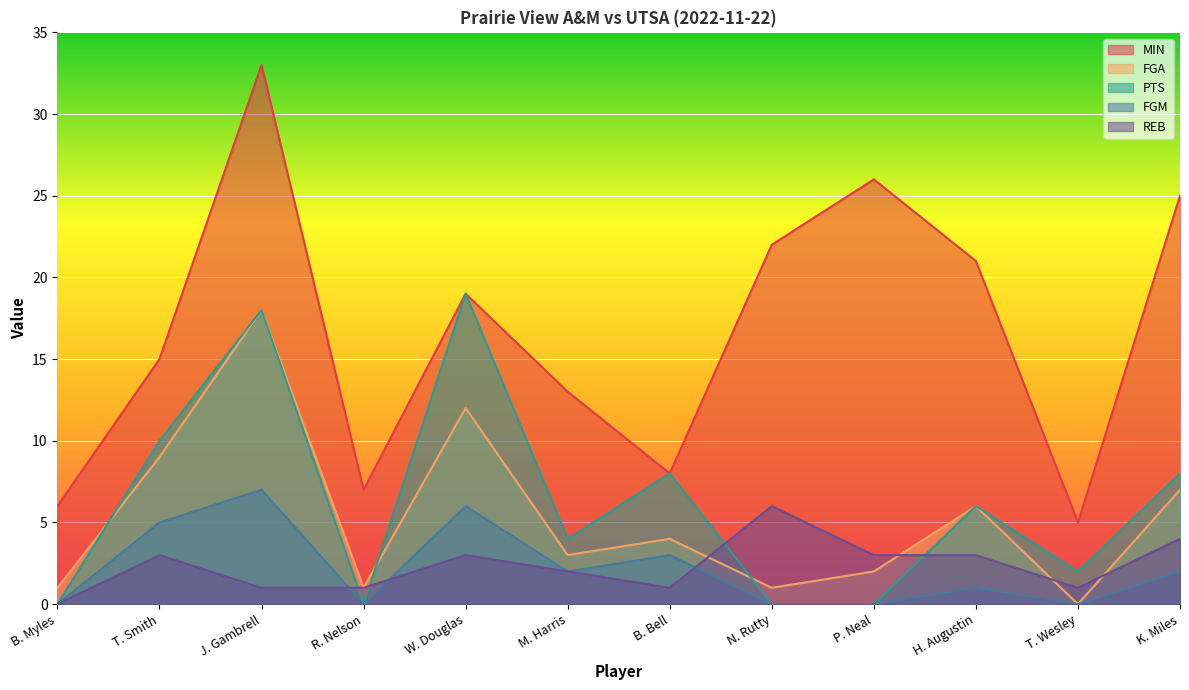

At which category does the chart reach its peak across all series?

J. Gambrell